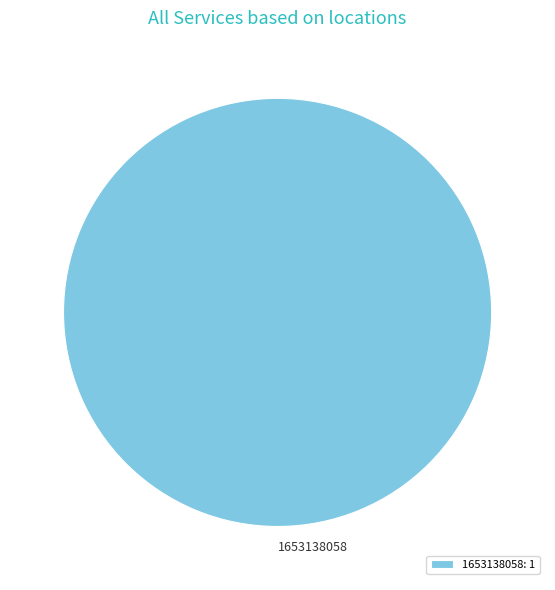

Is there any slice that represents more than half of the pie?

Yes